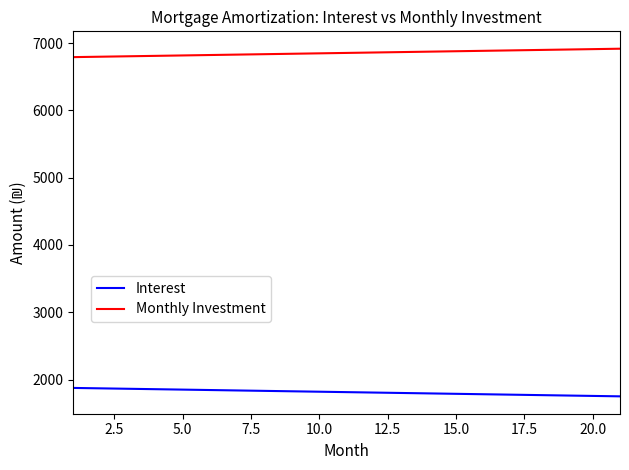

What is the difference between the maximum and minimum values in the Monthly Investment series?

125.0